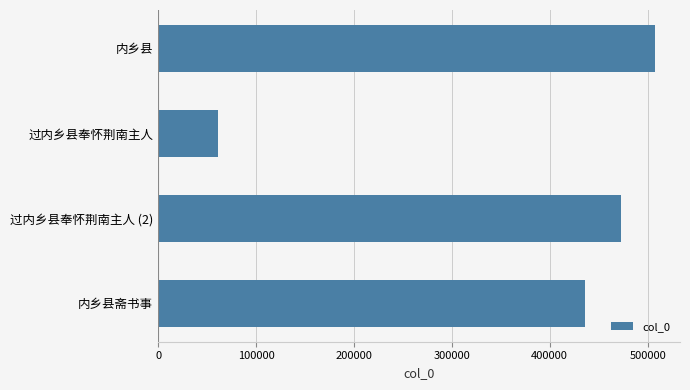

What is the difference between the maximum and minimum values?

446916